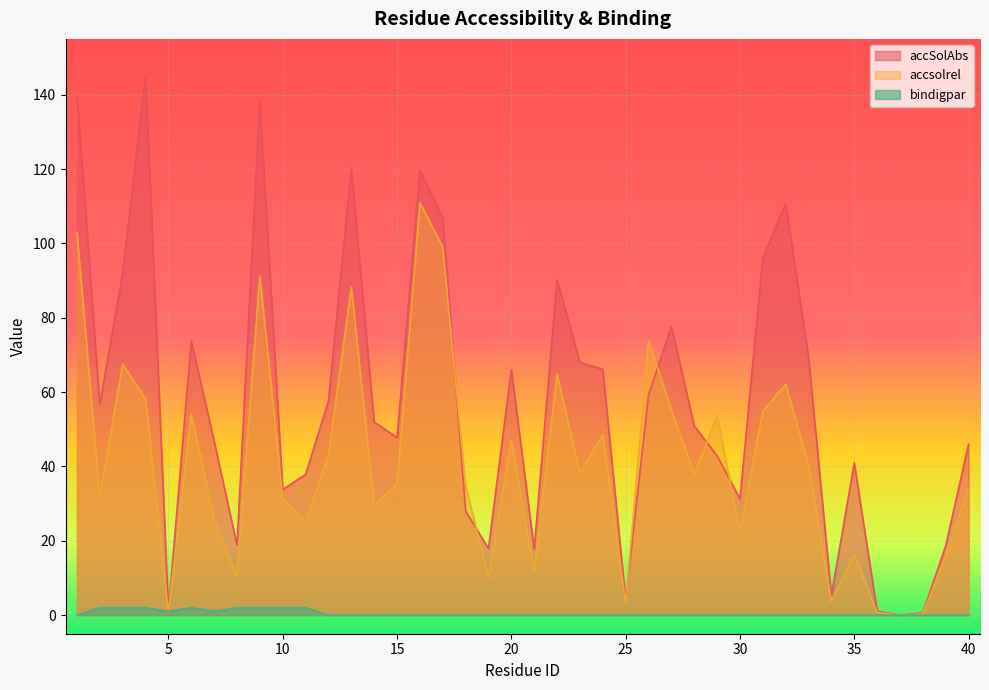

Rank the series by their maximum value, from lowest to highest.

bindigpar, accsolrel, accSolAbs